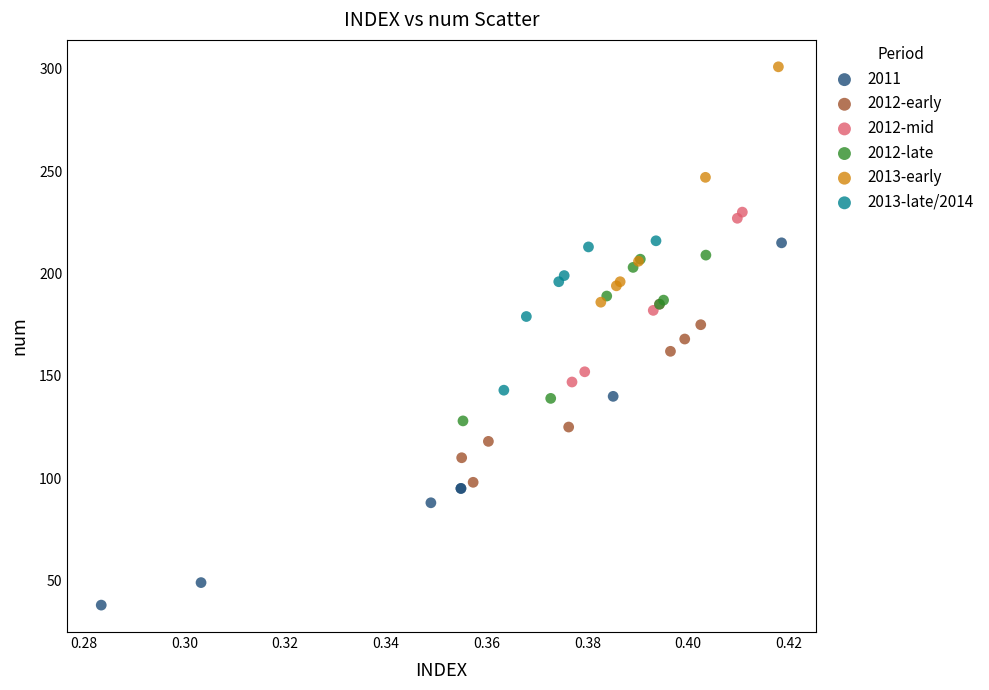

Which series reaches the minimum Y coordinate?

2011